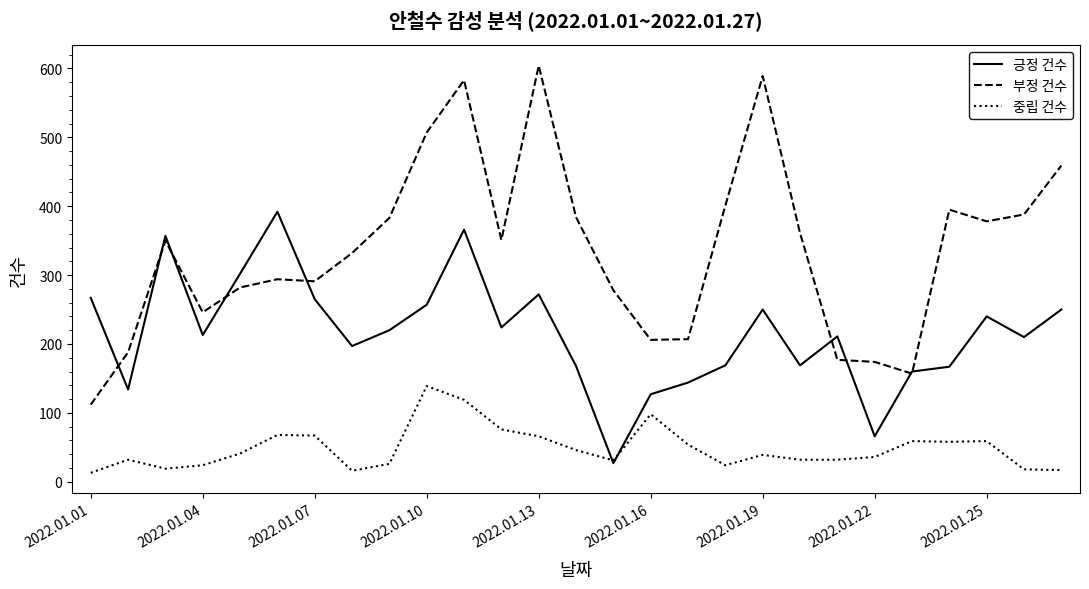

What is the greatest value displayed?

604